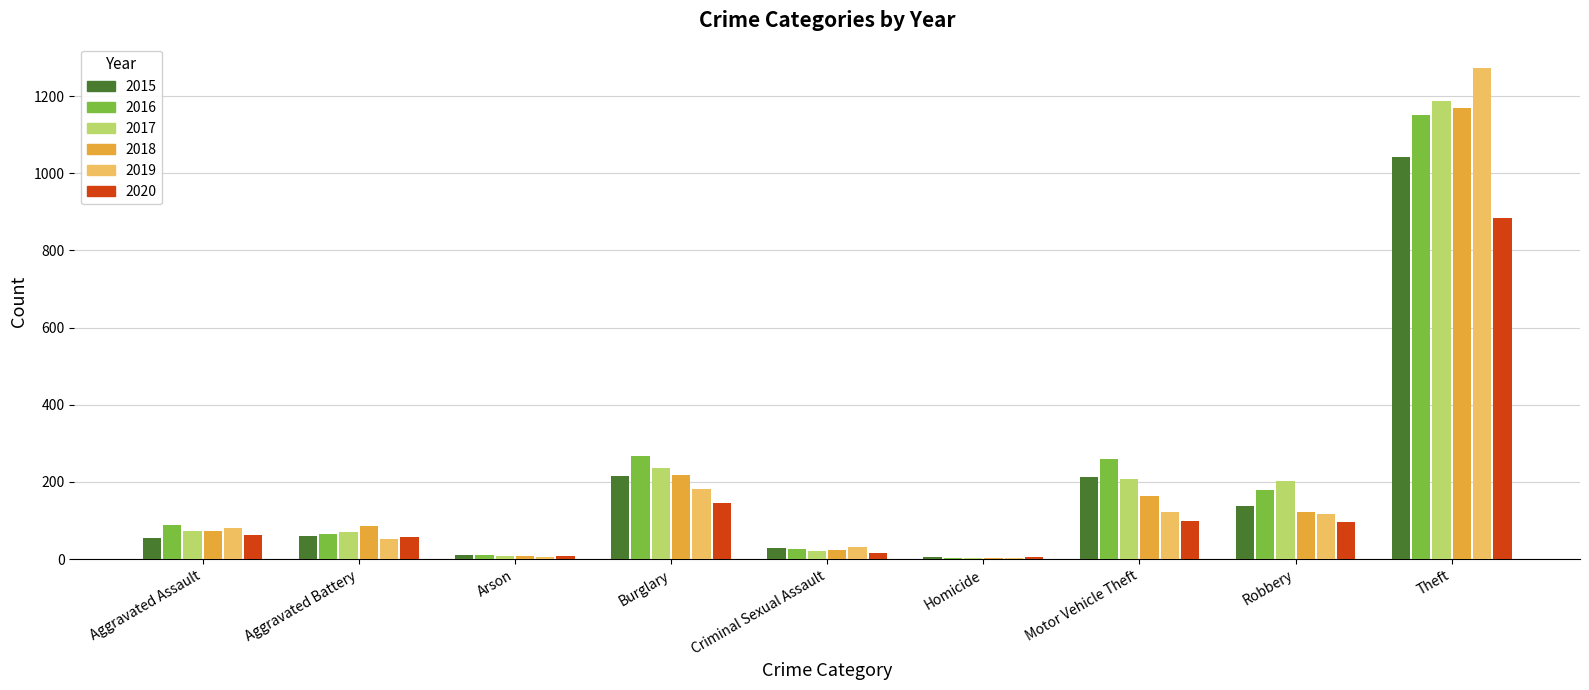

What is the approximate value of 2016 at Theft?

1151